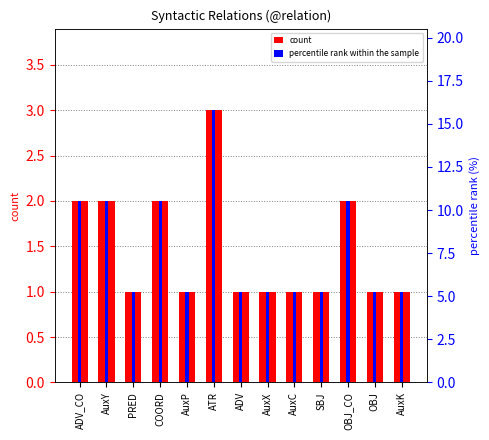

True or false: percentile rank within the sample has a value of 5.3 at PRED.

True